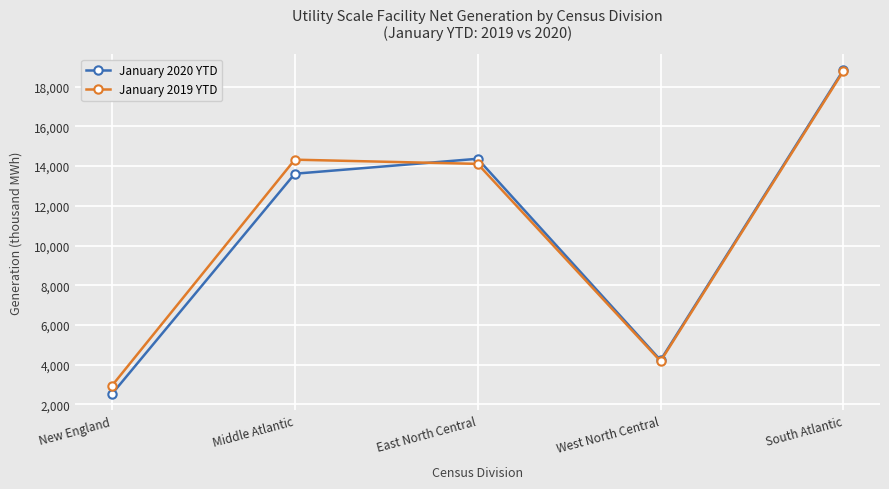

The value of January 2019 YTD at East North Central is 14113. True or false?

True